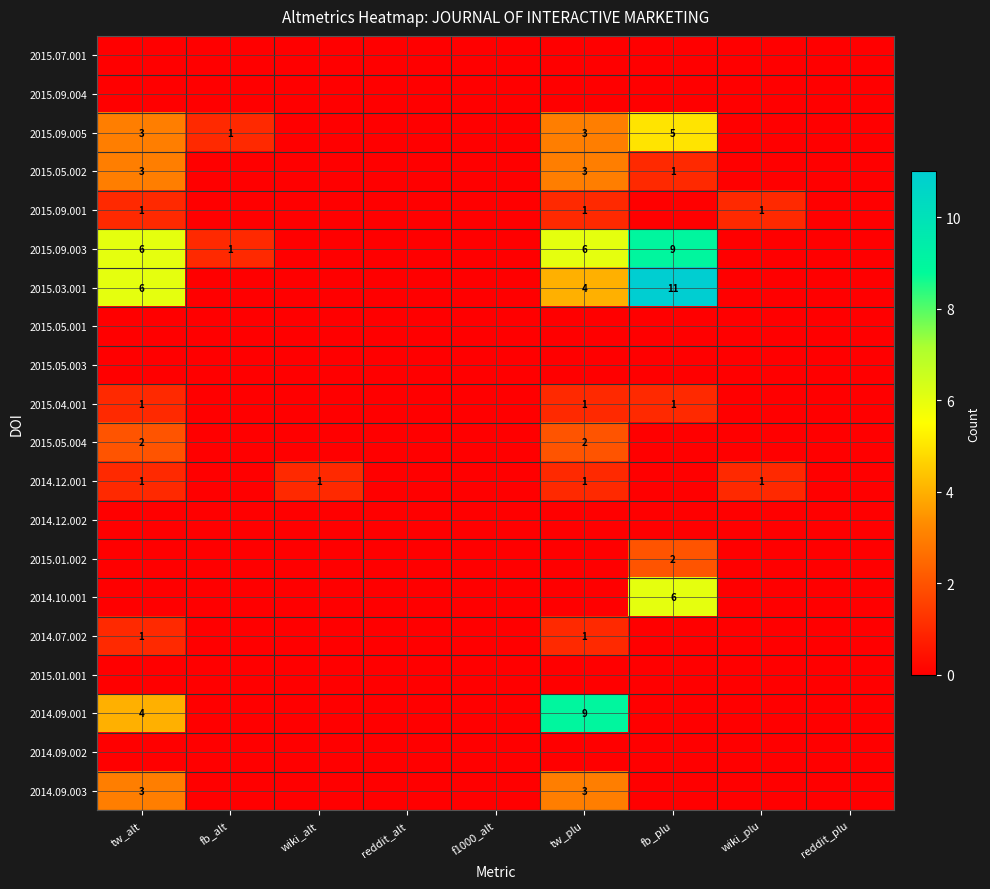

At which label does 2014.09.001 reach its peak?

tw_plu